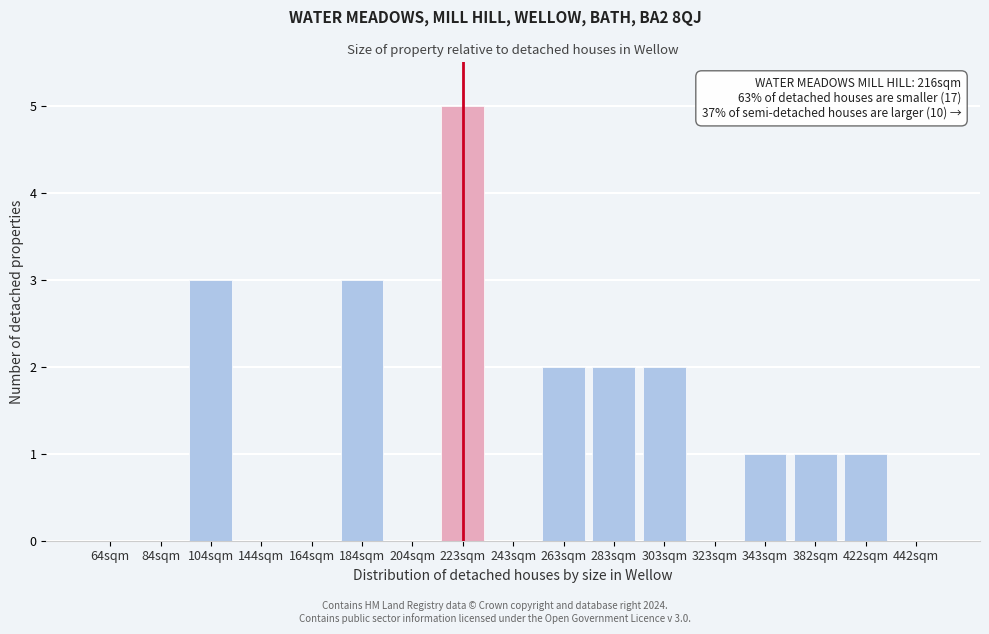

Reading left to right, list all the values displayed in this chart.

64sqm=0	84sqm=0	104sqm=3	144sqm=0	164sqm=0	184sqm=3	204sqm=0	223sqm=5	243sqm=0	263sqm=2	283sqm=2	303sqm=2	323sqm=0	343sqm=1	382sqm=1	422sqm=1	442sqm=0